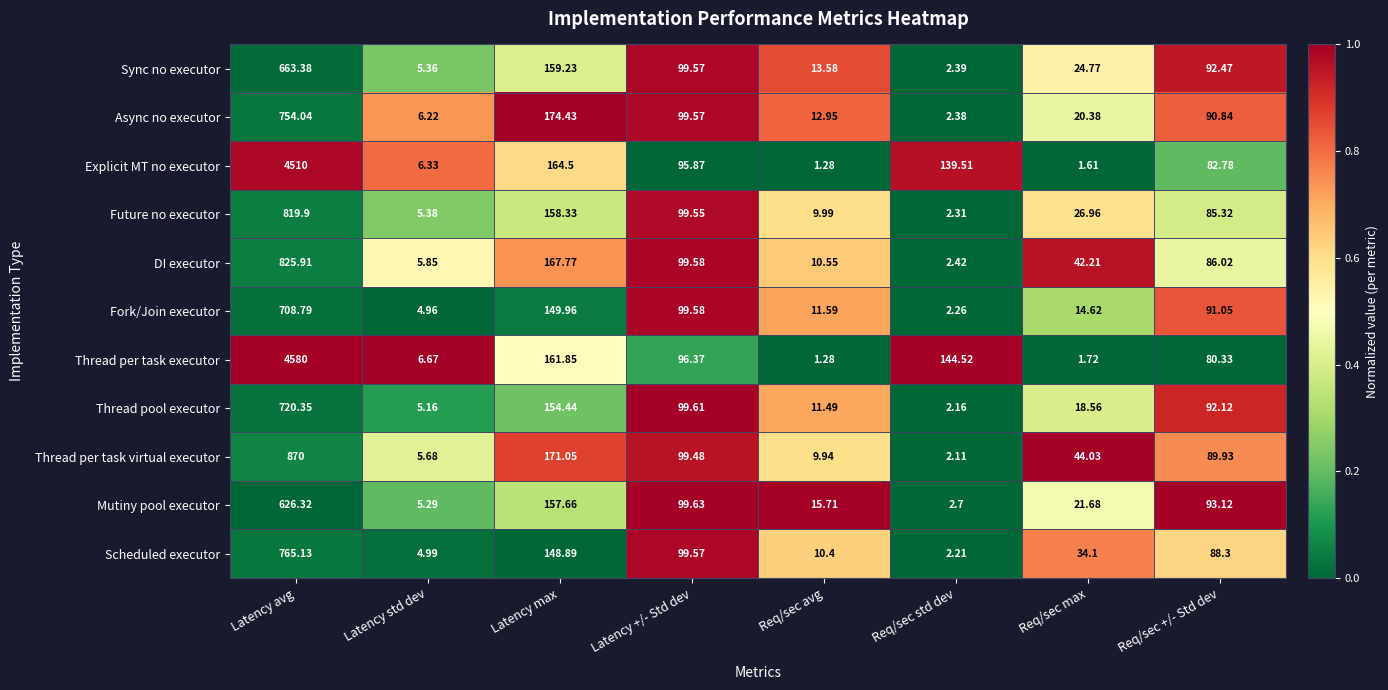

Which label corresponds to the largest value in the chart?

Latency avg